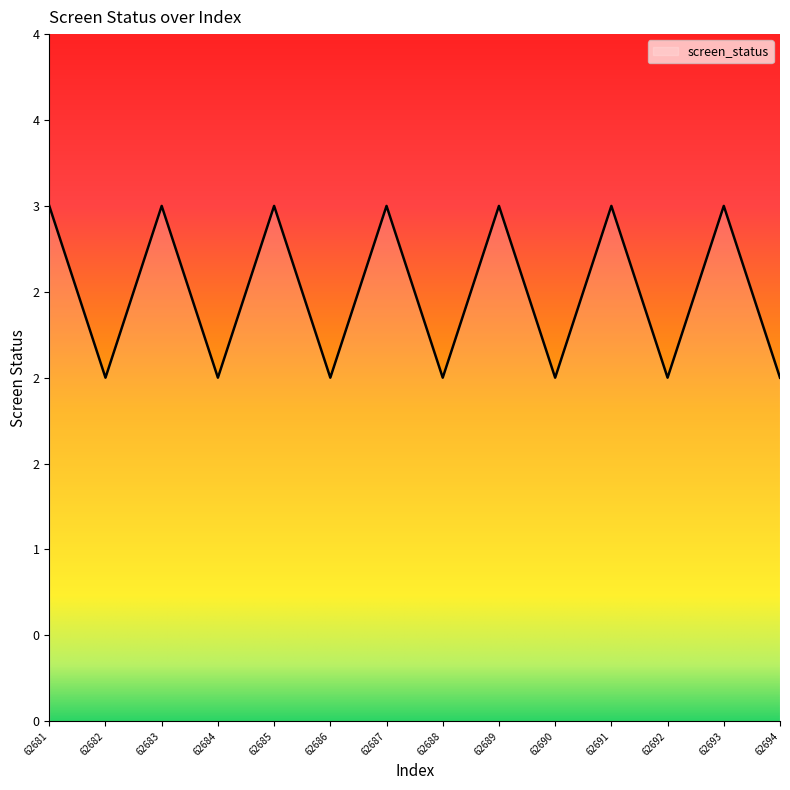

Is this an area chart (filled region under the line)?

Yes